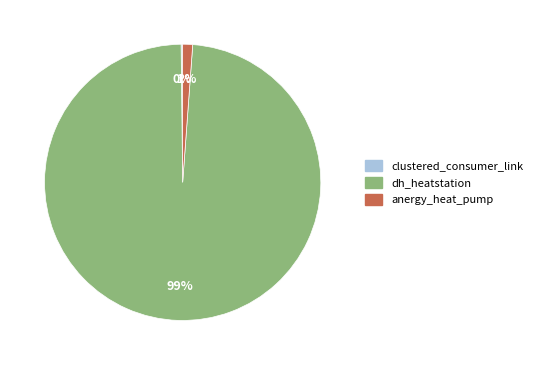

Does anergy_heat_pump represent more than half of the total?

No